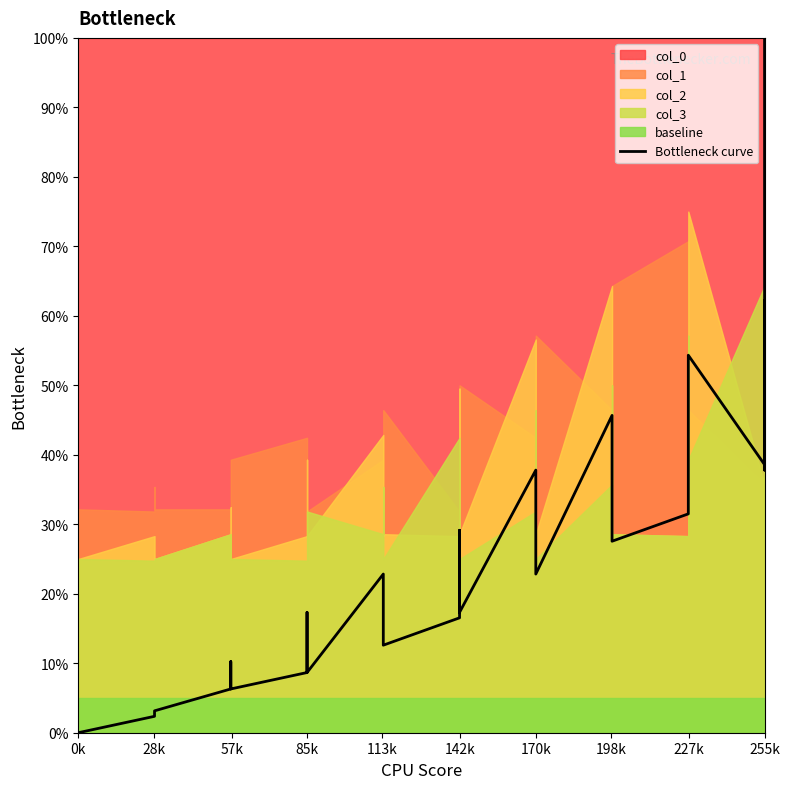

Does the chart display data point markers on the line(s)?

No